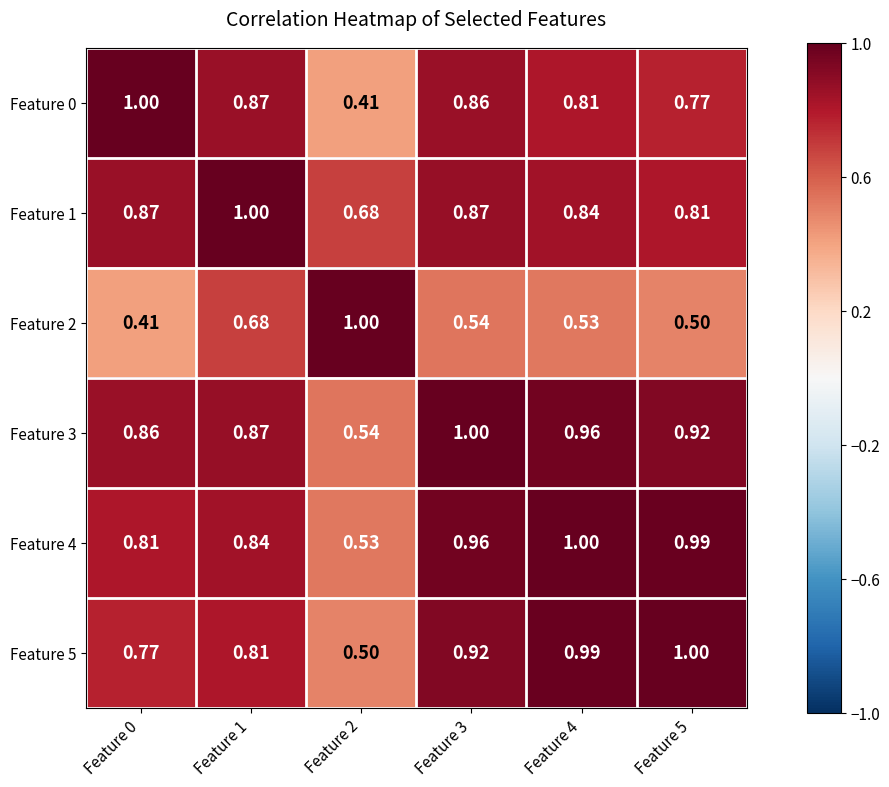

Is the value of Feature 3 at Feature 4 greater than the value of Feature 0 at Feature 5?

Yes